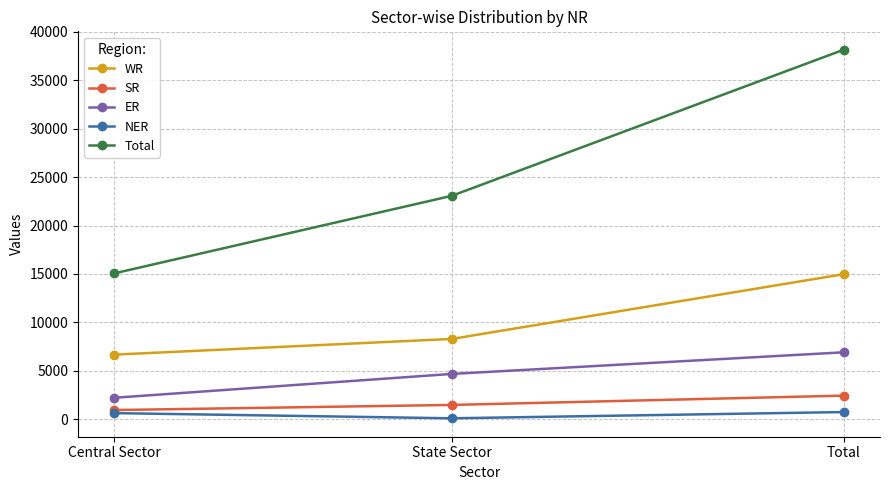

What is the maximum value shown in the chart?

38139